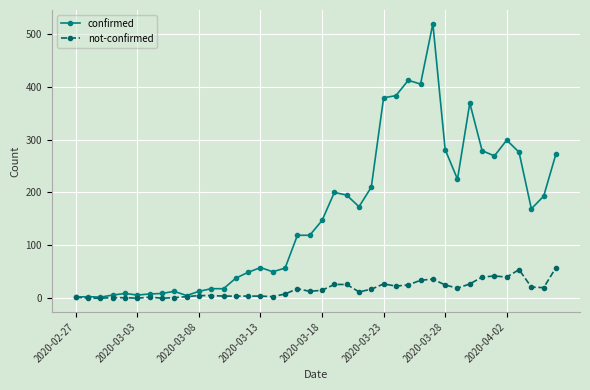

Which series has the largest range (max minus min)?

confirmed